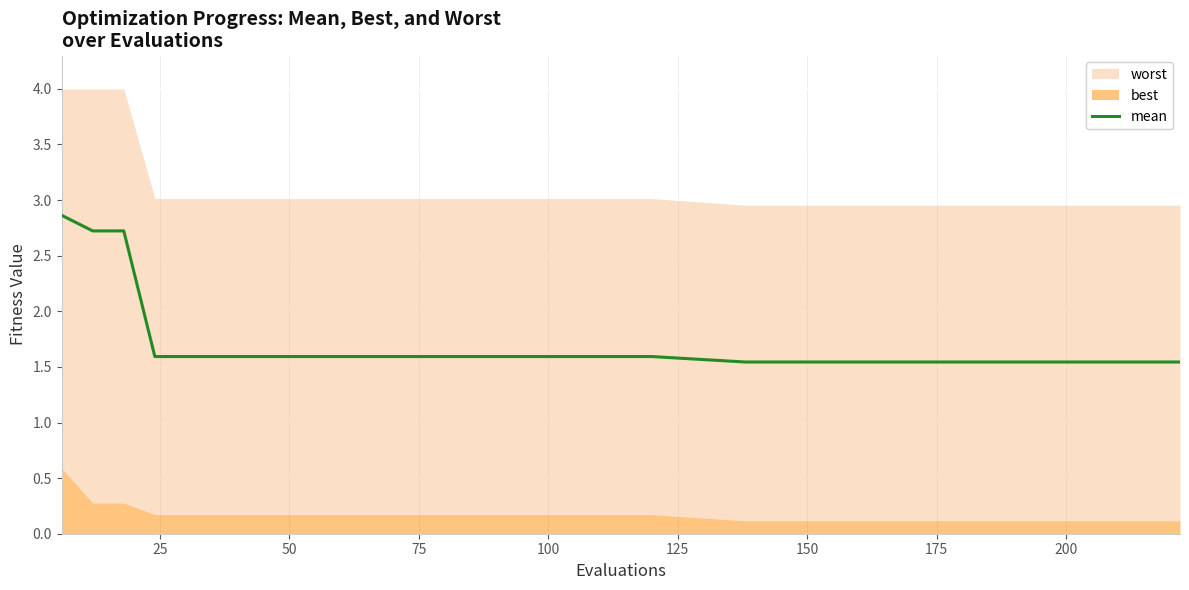

How many data points does each series have?

35